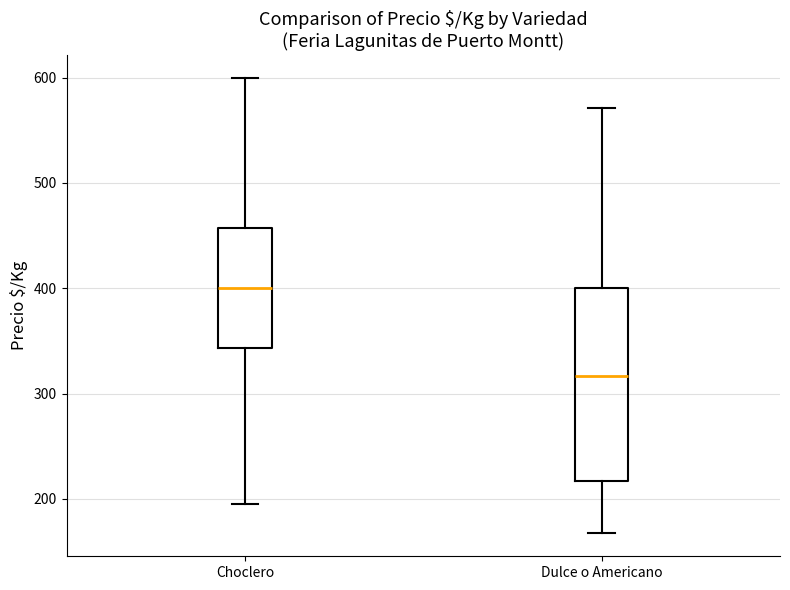

Comparing the boxes themselves (not the whiskers), which one is the tallest?

Dulce o Americano